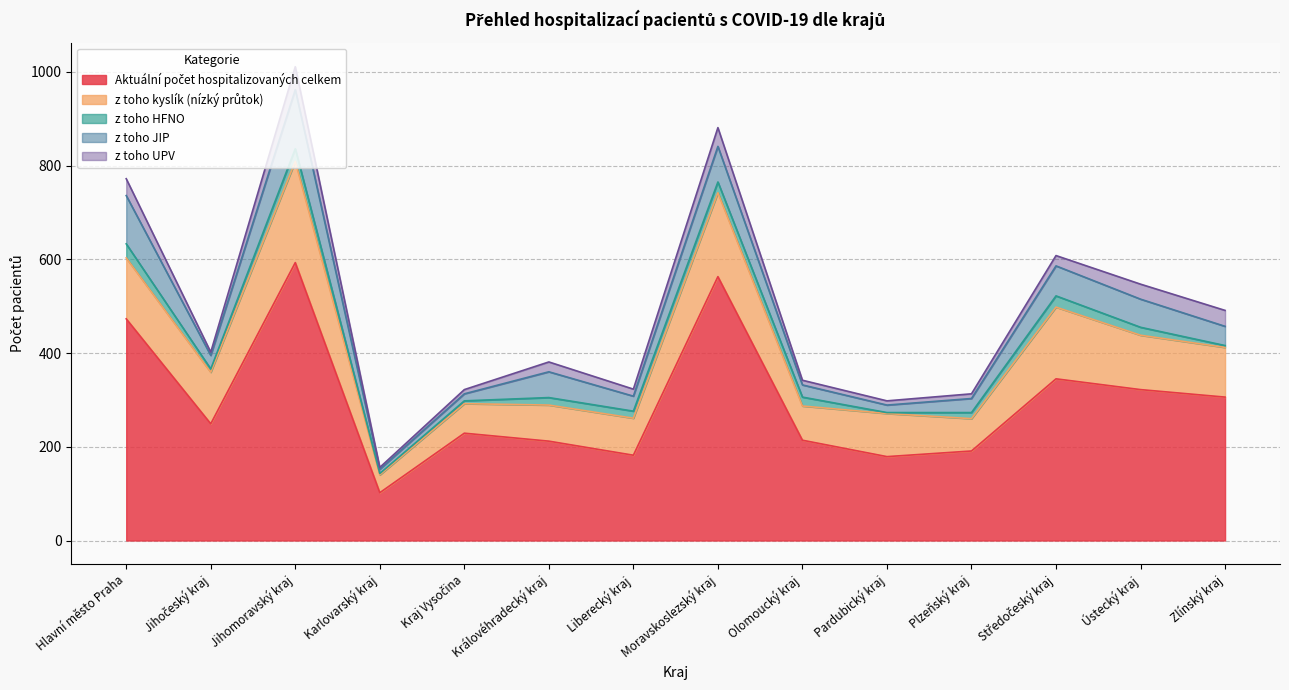

True or false: Aktuální počet hospitalizovaných celkem and z toho JIP cross at least once.

False